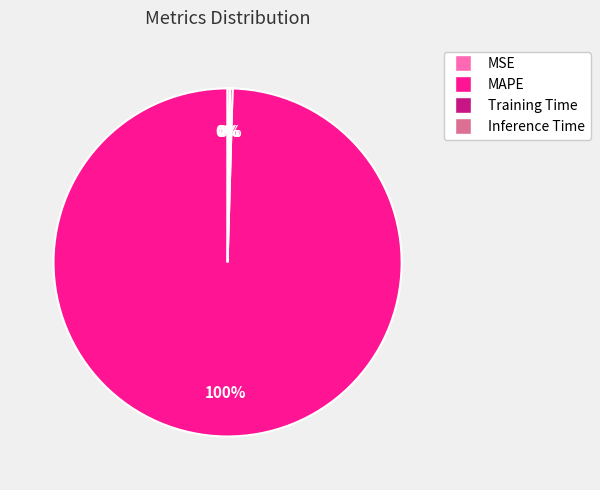

Is there a majority slice in this chart?

Yes